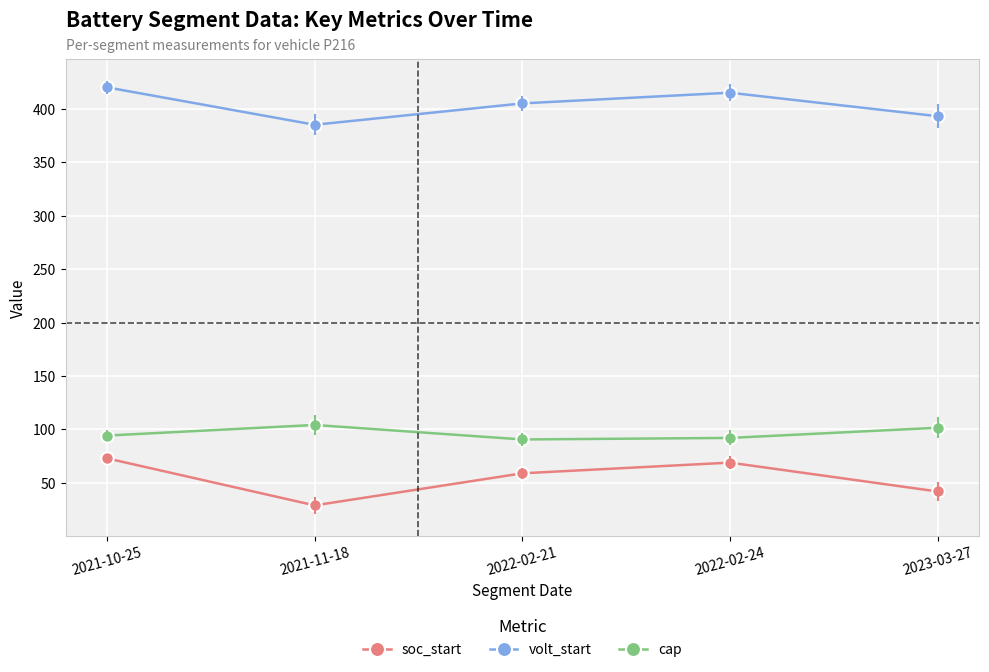

In volt_start, how many points are higher than both neighbors (excluding endpoints)?

1